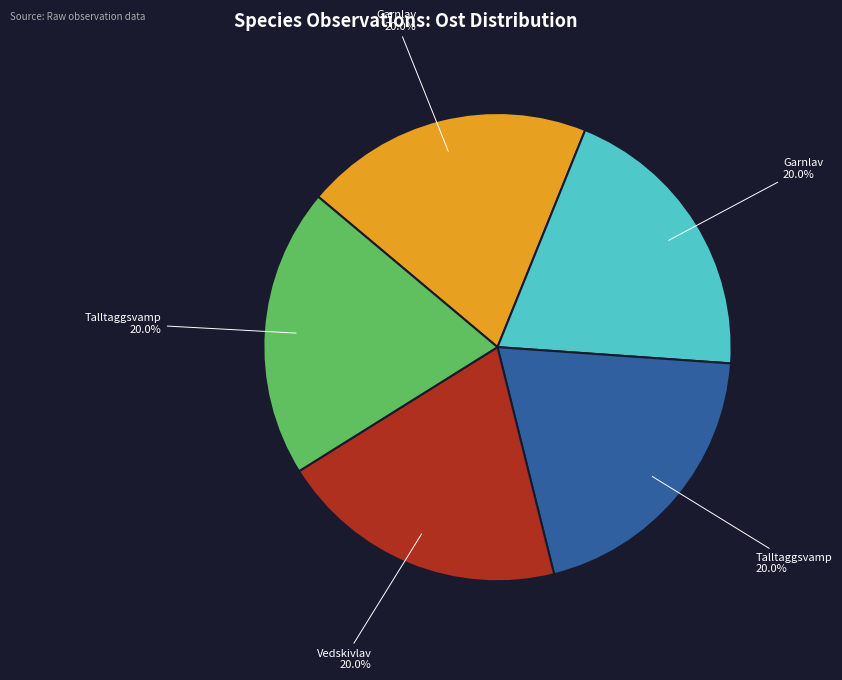

Does any single category account for the majority?

No